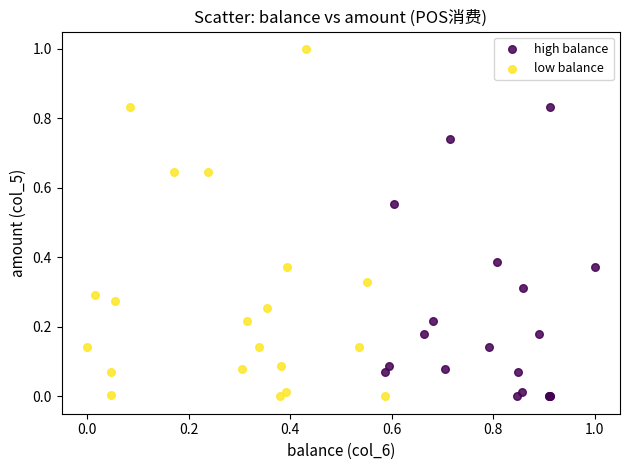

Which series has the widest spread of Y values?

low balance